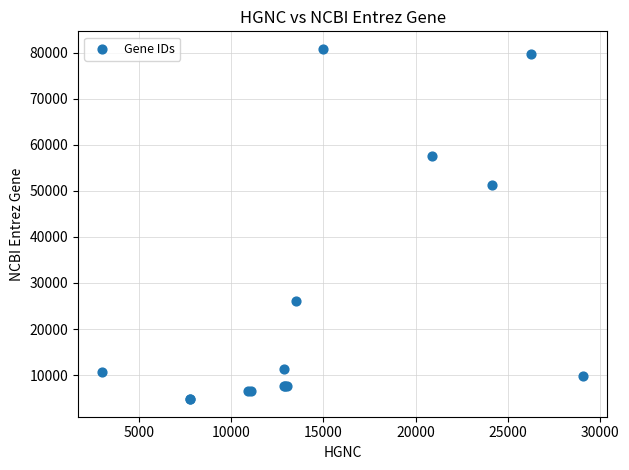

What Y value in the scatter plot is closest to 42801?

51317